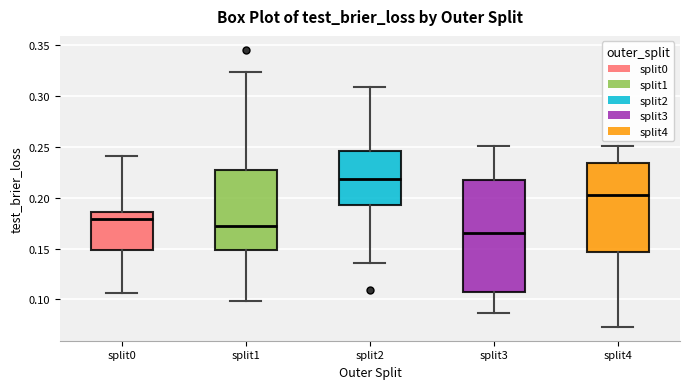

Reading left to right, transcribe this box plot: for each box, give where its median line is, the range the box spans, and where its two whiskers end, as read against the y-axis. The values are not printed on the chart, so give them approximately, as read against the axis.

split0: median 0.180, box 0.150 to 0.185, whiskers 0.105 to 0.240
split1: median 0.170, box 0.150 to 0.225, whiskers 0.100 to 0.325
split2: median 0.220, box 0.190 to 0.245, whiskers 0.135 to 0.310
split3: median 0.165, box 0.110 to 0.220, whiskers 0.085 to 0.250
split4: median 0.205, box 0.145 to 0.235, whiskers 0.075 to 0.250